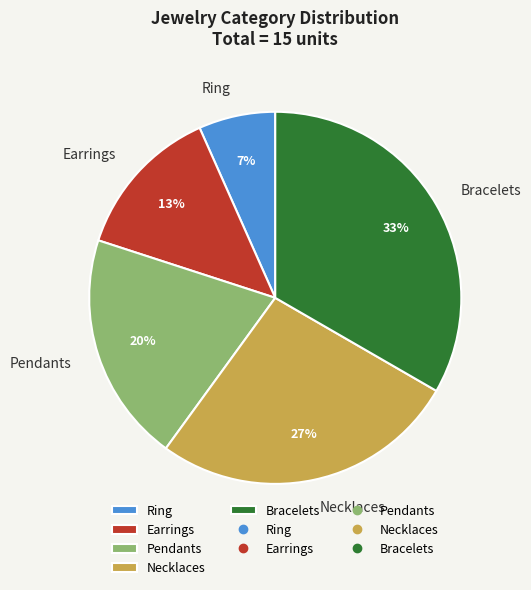

Does Necklaces account for over 50% of the chart?

No